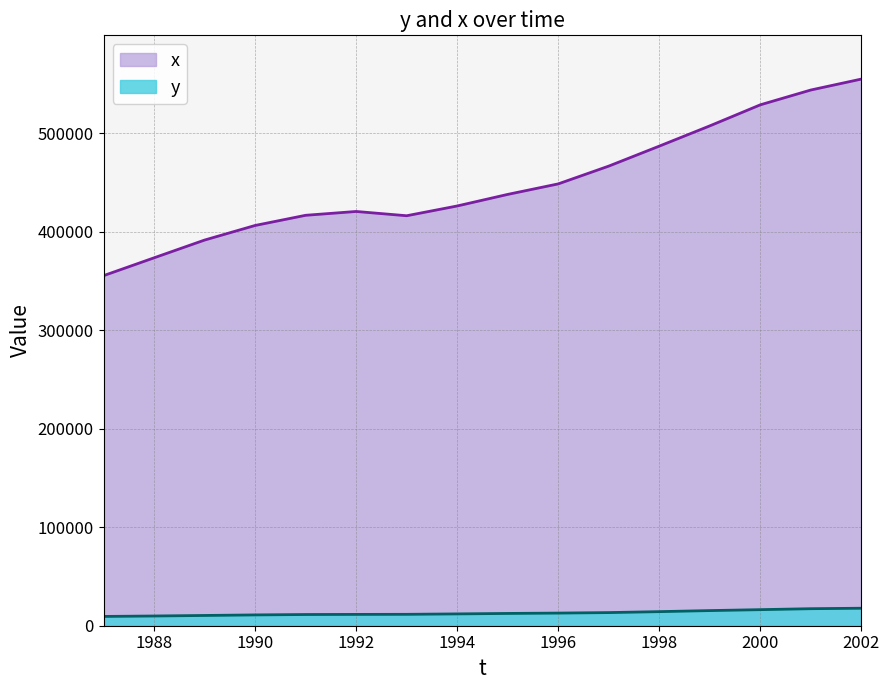

At how many categories does at least one series exceed 552194?

1